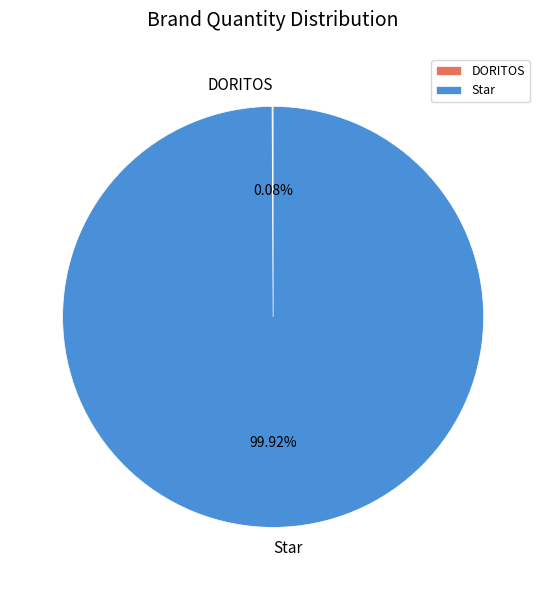

Is Star the majority of the pie?

Yes